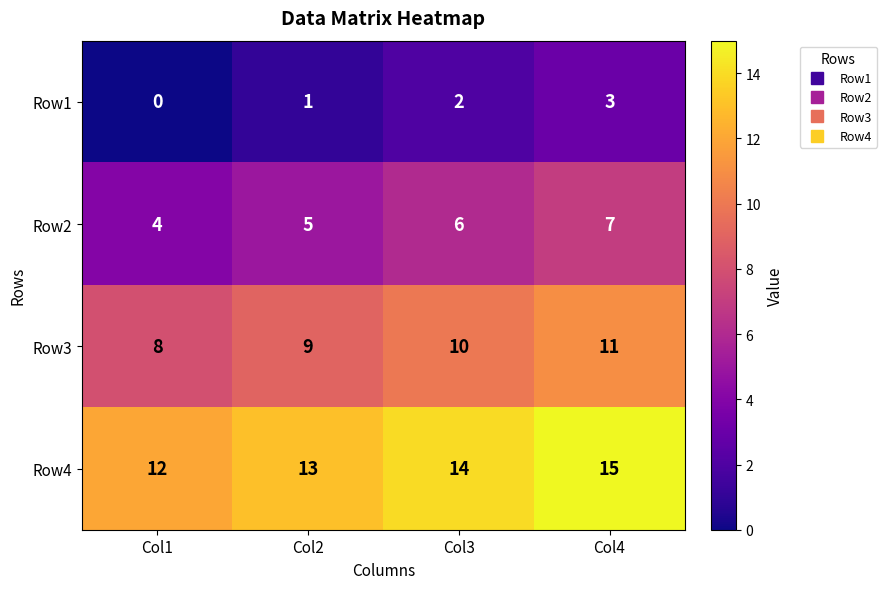

Which category has the highest value across all series?

Col4